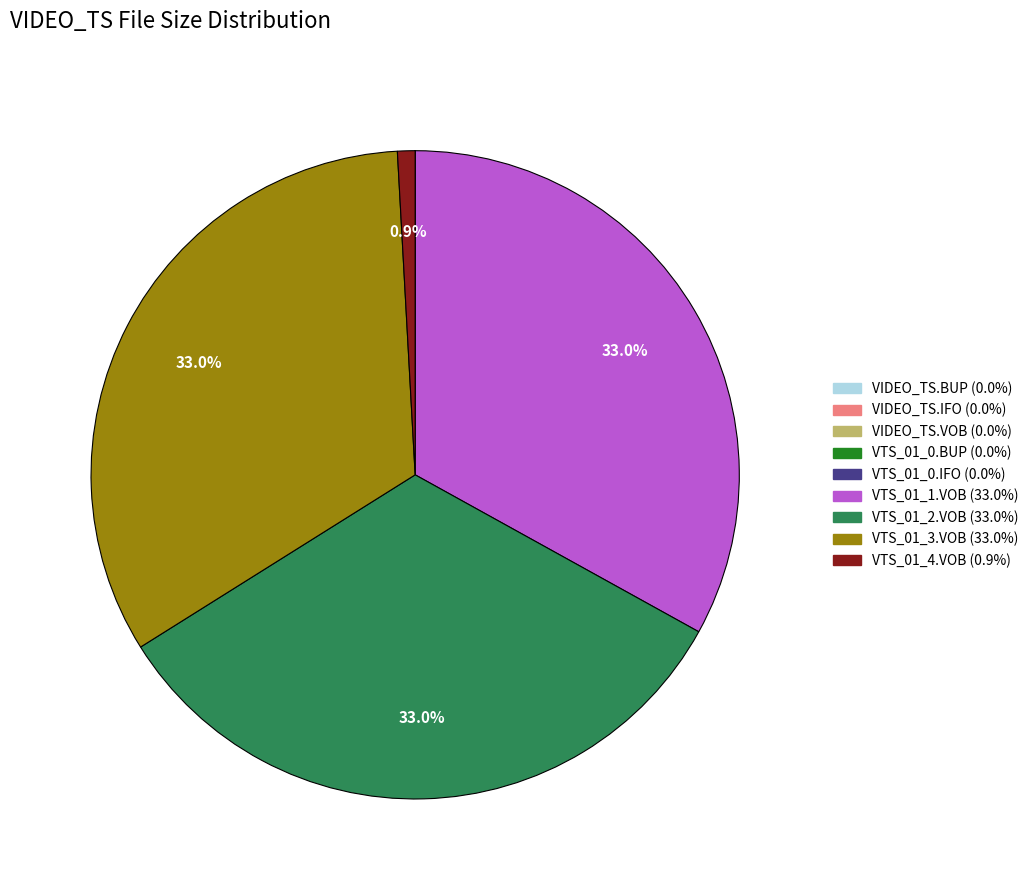

True or false: VTS_01_4.VOB accounts for 1% of the total.

True